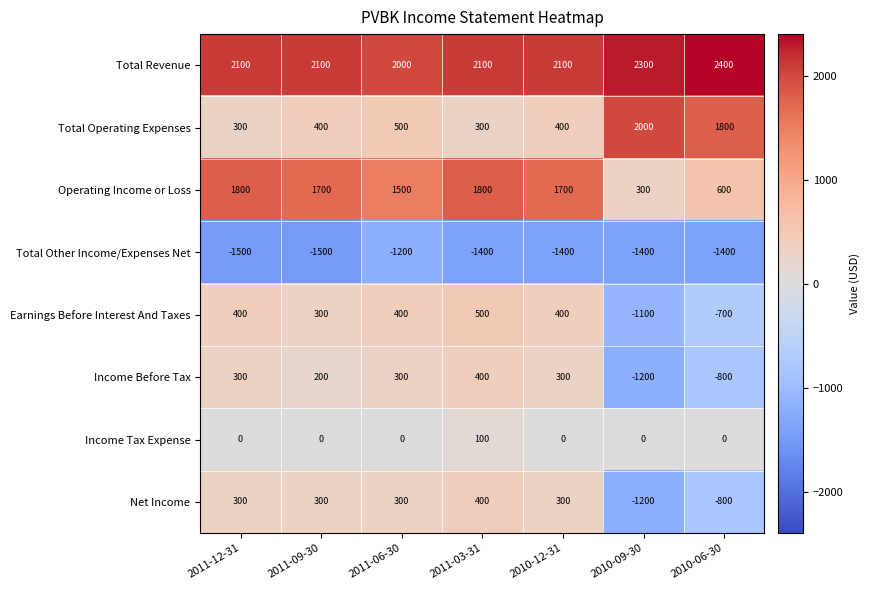

What is the total value across all series at 2010-06-30?

1100